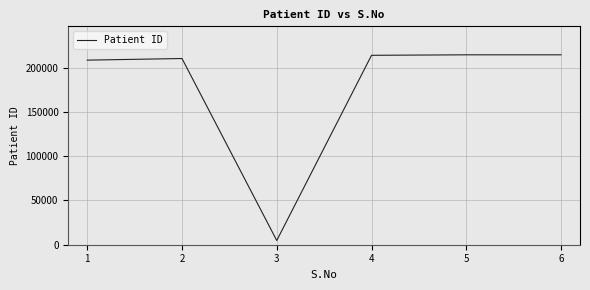

What is the change in value from 1 to 5?

+6002